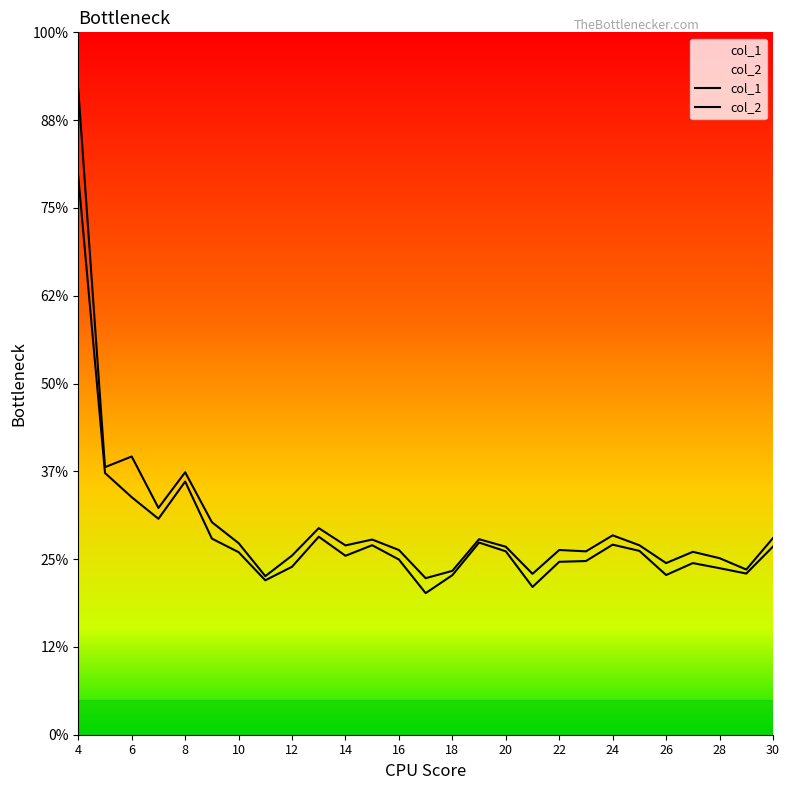

Reading left to right, what are all the values shown in this chart?

col_1: 4=2.2	5=1.0	6=0.9	7=0.9	8=1.0	9=0.8	10=0.7	11=0.6	12=0.7	13=0.8	14=0.7	15=0.8	16=0.7	17=0.6	18=0.6	19=0.8	20=0.7	21=0.6	22=0.7	23=0.7	24=0.8	25=0.7	26=0.6	27=0.7	28=0.7	29=0.6	30=0.8
col_2: 4=2.6	5=1.1	6=1.1	7=0.9	8=1.0	9=0.8	10=0.8	11=0.6	12=0.7	13=0.8	14=0.8	15=0.8	16=0.7	17=0.6	18=0.7	19=0.8	20=0.7	21=0.6	22=0.7	23=0.7	24=0.8	25=0.8	26=0.7	27=0.7	28=0.7	29=0.7	30=0.8